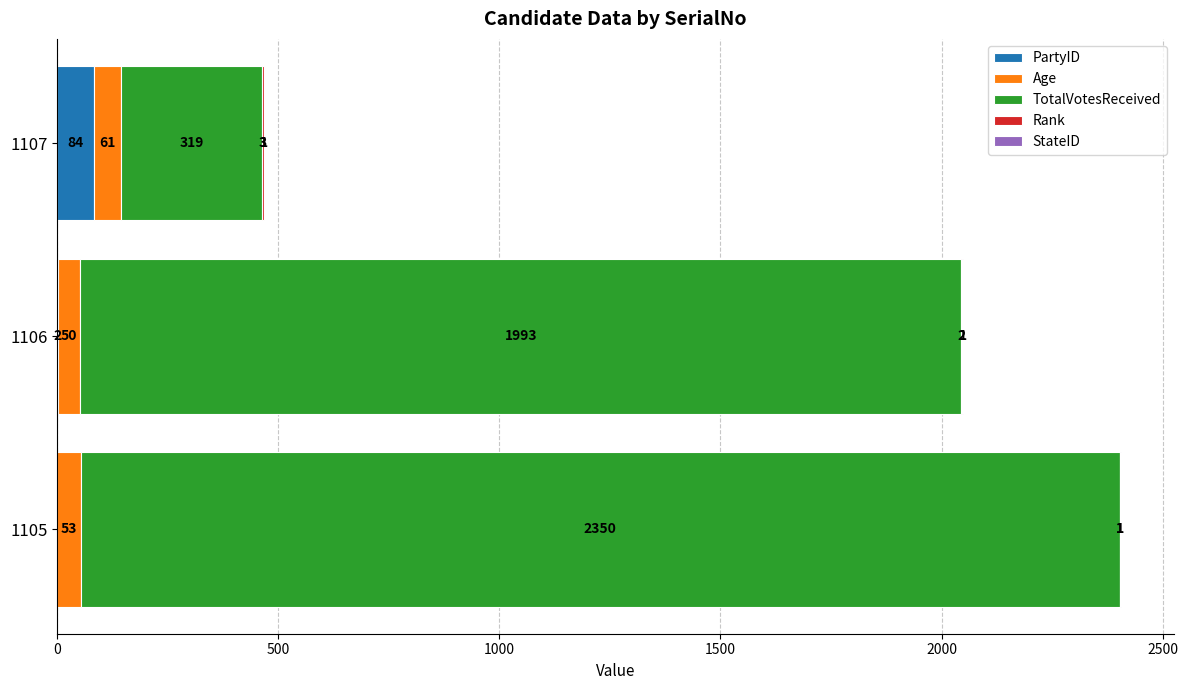

Read the PartyID value at 1107, to the nearest 5.

85